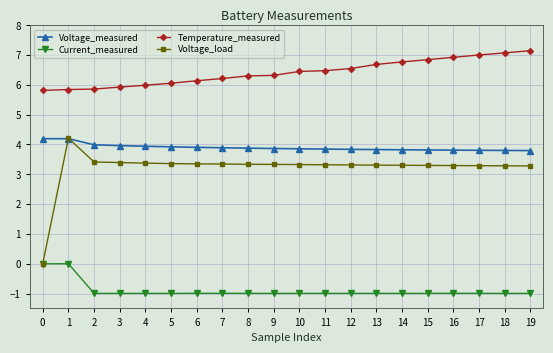

True or false: Temperature_measured and Current_measured cross at least once.

False